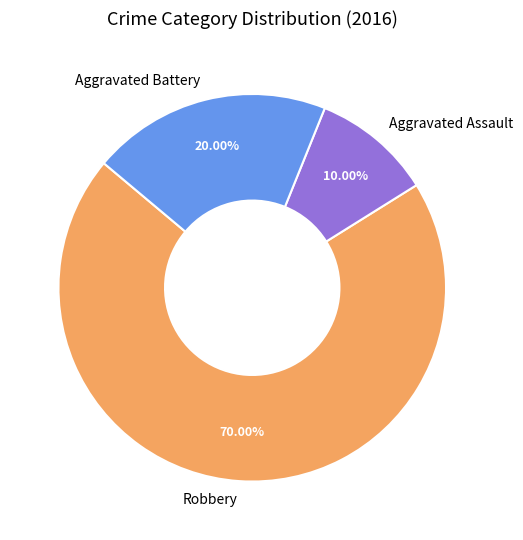

Count the number of slices in the pie.

3